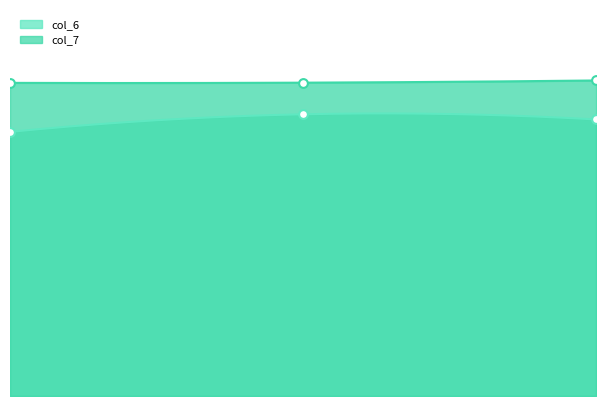

What is the total value across all series at 4od7A83?

14.9